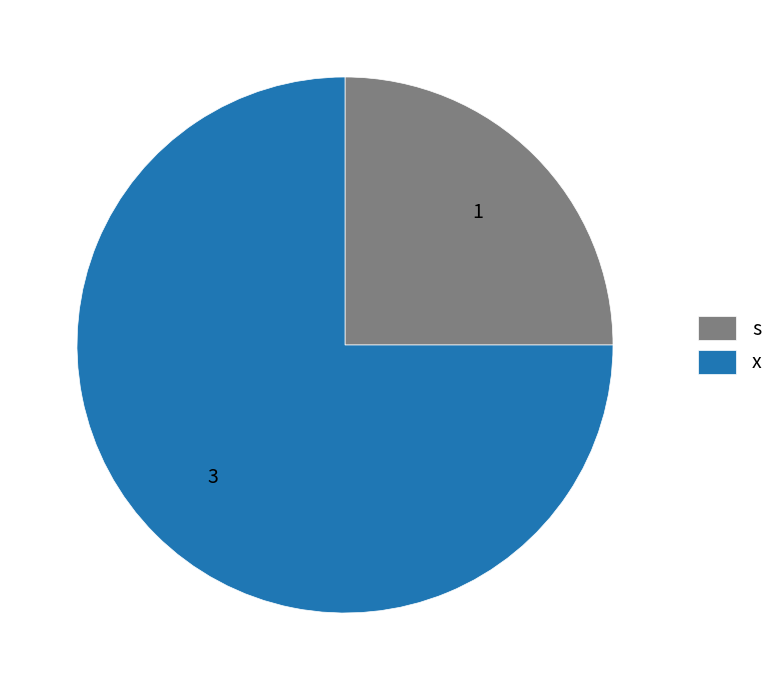

Which has a higher value, s or x?

x